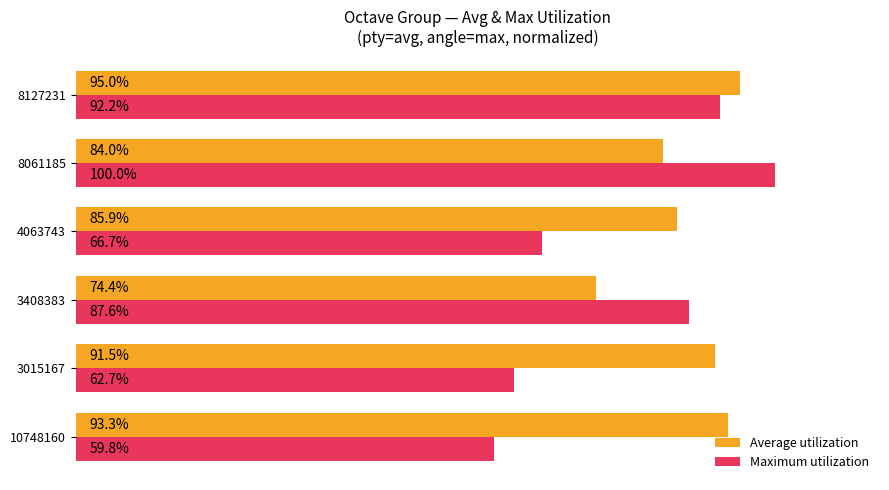

Which series has the widest spread of values?

Maximum utilization